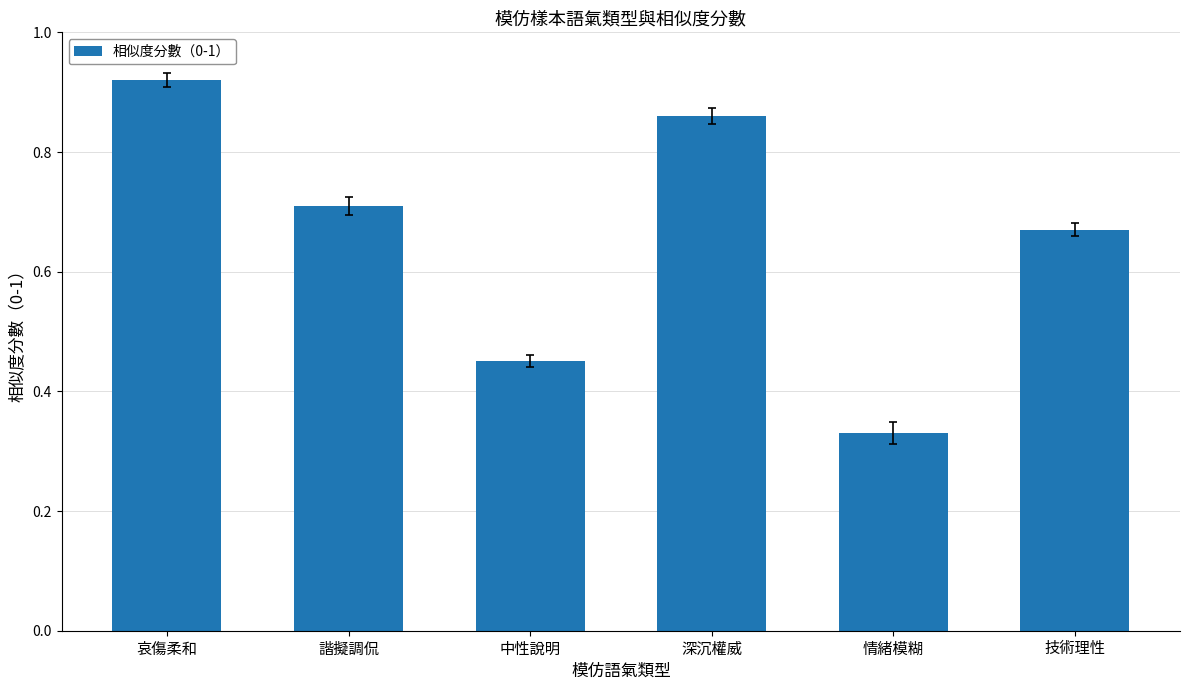

How many distinct data groups are displayed?

1